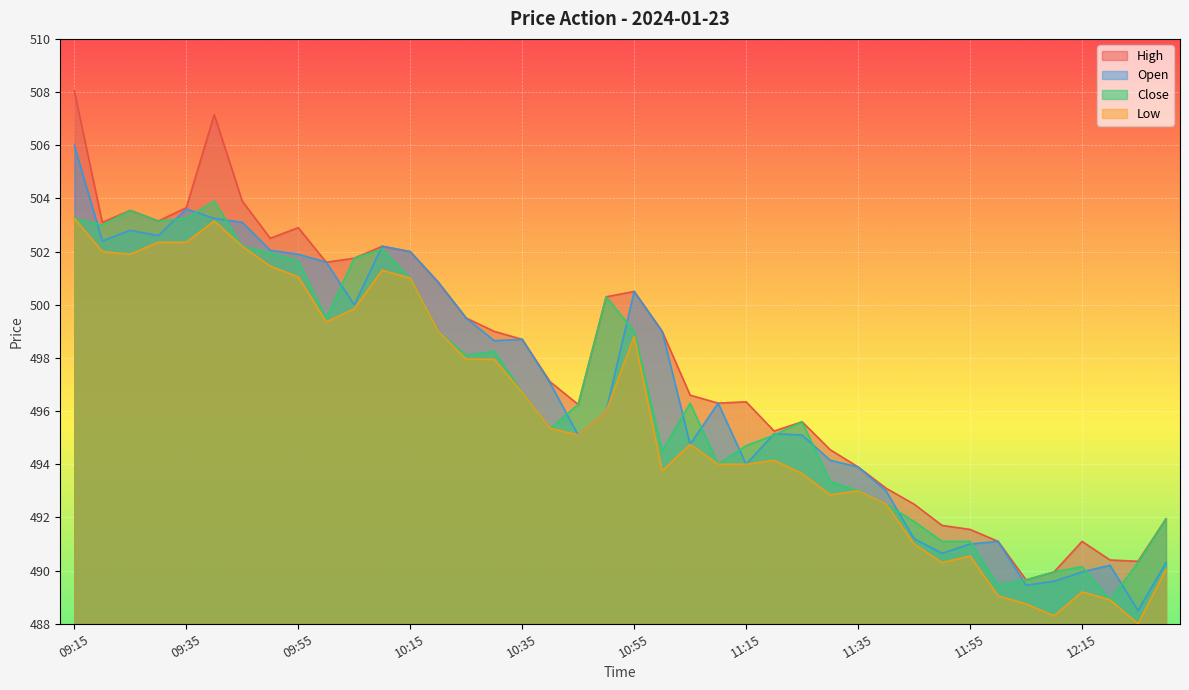

Reading left to right, list all the values displayed in this chart.

High: 09:15=508.1	09:20=503.1	09:25=503.6	09:30=503.1	09:35=503.6	09:40=507.1	09:45=503.9	09:50=502.5	09:55=502.9	10:00=501.6	10:05=501.8	10:10=502.2	10:15=502.0	10:20=500.9	10:25=499.5	10:30=499.0	10:35=498.7	10:40=497.1	10:45=496.2	10:50=500.3	10:55=500.5	11:00=499.0	11:05=496.6	11:10=496.3	11:15=496.4	11:20=495.2	11:25=495.6	11:30=494.6	11:35=493.9	11:40=493.1	11:45=492.5	11:50=491.7	11:55=491.6	12:00=491.1	12:05=489.6	12:10=489.9	12:15=491.1	12:20=490.4	12:25=490.4	12:30=491.9
Close: 09:15=503.2	09:20=503.0	09:25=503.6	09:30=503.1	09:35=503.2	09:40=503.9	09:45=502.2	09:50=501.9	09:55=501.6	10:00=499.5	10:05=501.8	10:10=502.1	10:15=501.0	10:20=499.0	10:25=498.1	10:30=498.2	10:35=496.7	10:40=495.4	10:45=496.2	10:50=500.3	10:55=499.0	11:00=494.5	11:05=496.3	11:10=494.0	11:15=494.7	11:20=495.1	11:25=495.6	11:30=493.4	11:35=493.0	11:40=492.5	11:45=491.9	11:50=491.1	11:55=491.1	12:00=489.4	12:05=489.6	12:10=489.9	12:15=490.1	12:20=488.9	12:25=490.3	12:30=491.9
Open: 09:15=506.0	09:20=502.4	09:25=502.8	09:30=502.6	09:35=503.6	09:40=503.2	09:45=503.1	09:50=502.1	09:55=501.9	10:00=501.6	10:05=500.0	10:10=502.2	10:15=502.0	10:20=500.9	10:25=499.5	10:30=498.6	10:35=498.7	10:40=497.1	10:45=495.1	10:50=496.0	10:55=500.5	11:00=499.0	11:05=494.8	11:10=496.3	11:15=494.0	11:20=495.1	11:25=495.1	11:30=494.1	11:35=493.9	11:40=493.0	11:45=491.2	11:50=490.6	11:55=491.0	12:00=491.1	12:05=489.4	12:10=489.6	12:15=489.9	12:20=490.2	12:25=488.5	12:30=490.3
Low: 09:15=503.2	09:20=502.0	09:25=501.9	09:30=502.4	09:35=502.4	09:40=503.1	09:45=502.2	09:50=501.4	09:55=501.1	10:00=499.4	10:05=499.9	10:10=501.3	10:15=501.0	10:20=499.0	10:25=497.9	10:30=497.9	10:35=496.7	10:40=495.4	10:45=495.1	10:50=496.0	10:55=498.8	11:00=493.8	11:05=494.8	11:10=494.0	11:15=494.0	11:20=494.1	11:25=493.6	11:30=492.9	11:35=493.0	11:40=492.5	11:45=491.0	11:50=490.3	11:55=490.6	12:00=489.1	12:05=488.8	12:10=488.3	12:15=489.2	12:20=488.9	12:25=488.0	12:30=490.1